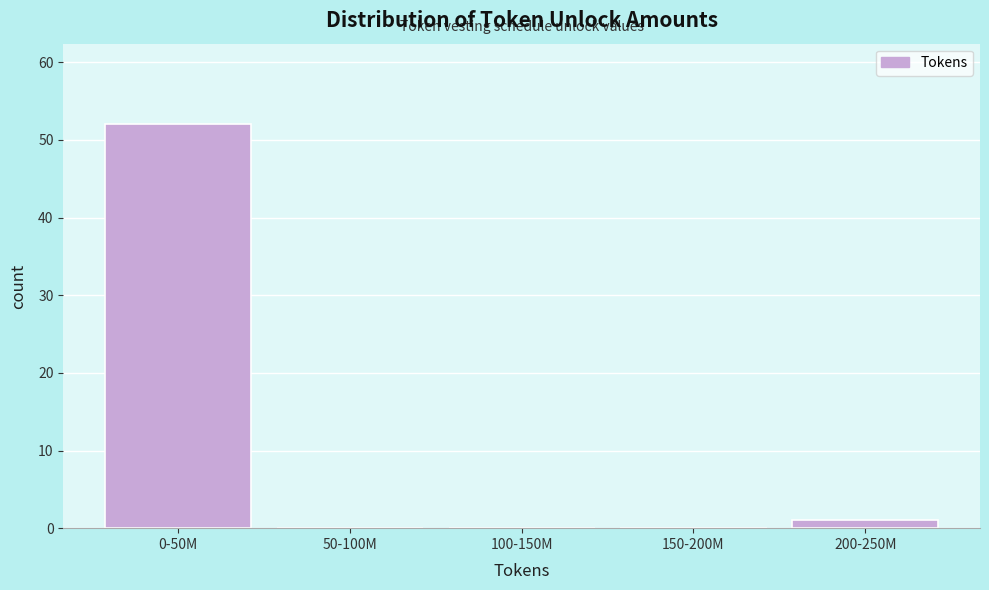

Reading right to left, list all the values displayed in this chart.

200-250M=1	150-200M=0	100-150M=0	50-100M=0	0-50M=52